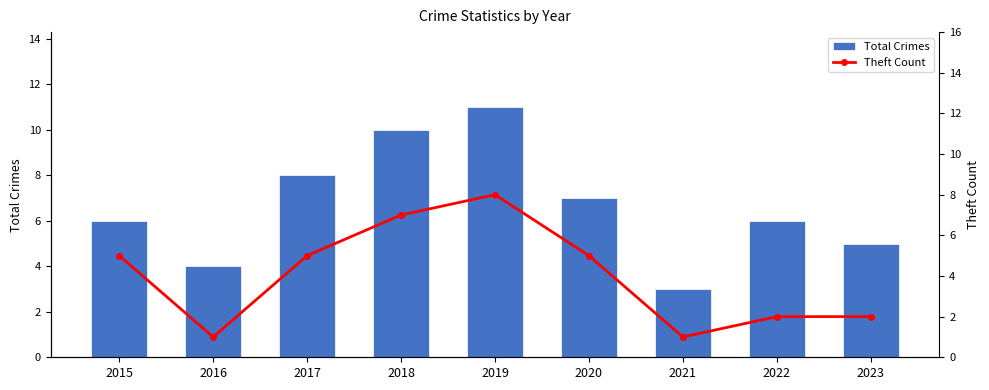

Which series has the largest range (max minus min)?

Total Crimes